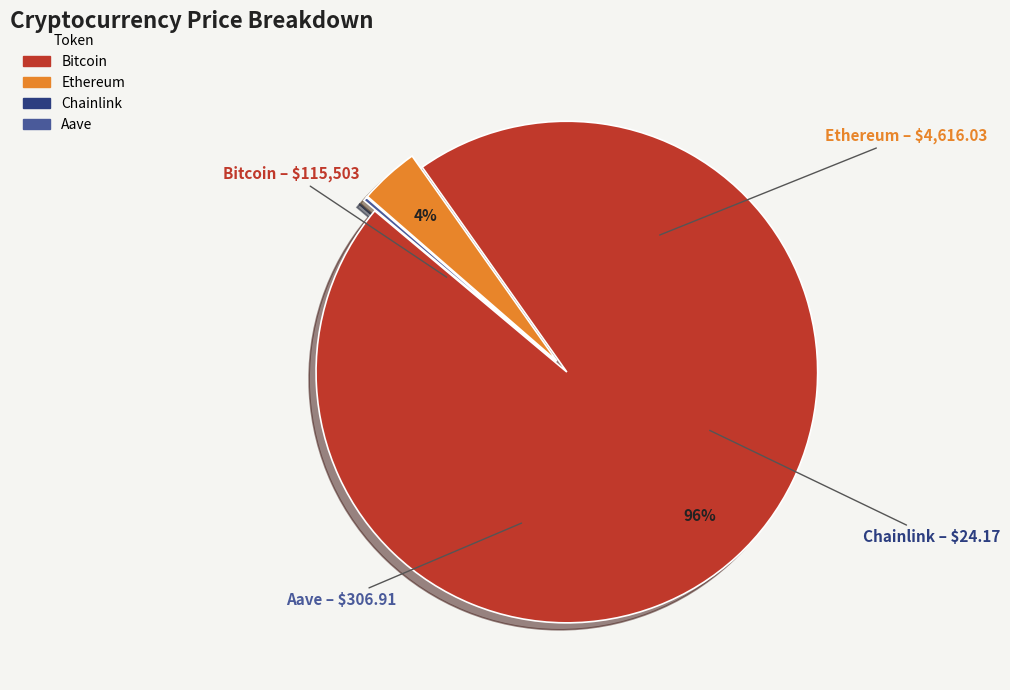

Is it true that Ethereum is 4% of the pie?

True